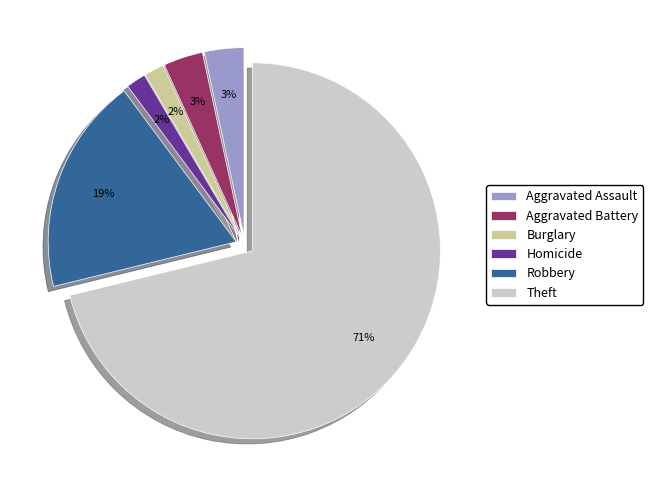

Between Homicide and Theft, which is larger?

Theft